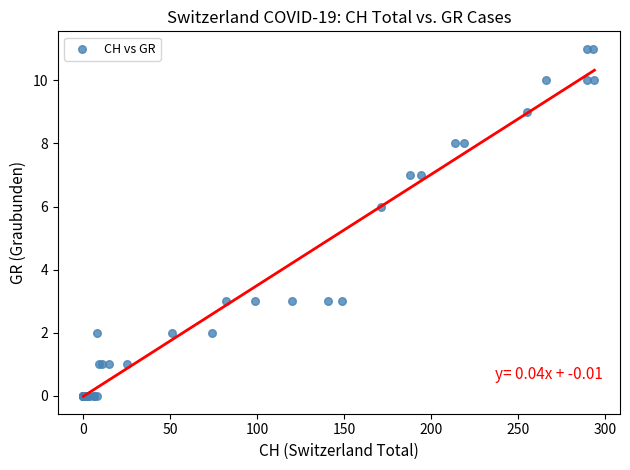

What Y value in the scatter plot is closest to 5?

6